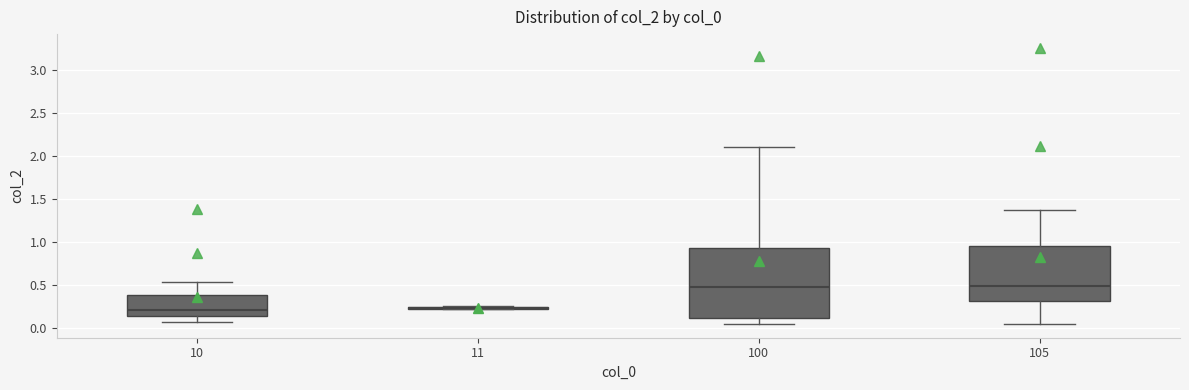

Reading left to right, transcribe this box plot: for each box, give where its median line is, the range the box spans, and where its two whiskers end, as read against the y-axis. The values are not printed on the chart, so give them approximately, as read against the axis.

10: median 0.20, box 0.15 to 0.40, whiskers 0.05 to 0.55
11: box collapsed to a line at 0.25, whiskers 0.20 to 0.25
100: median 0.50, box 0.10 to 0.95, whiskers 0.05 to 2.10
105: median 0.50, box 0.30 to 0.95, whiskers 0.05 to 1.35